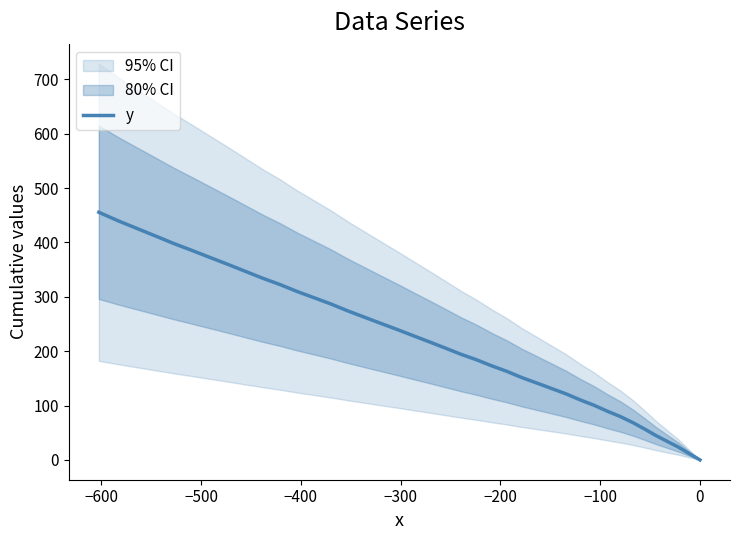

What is the maximum value for y?

455.5